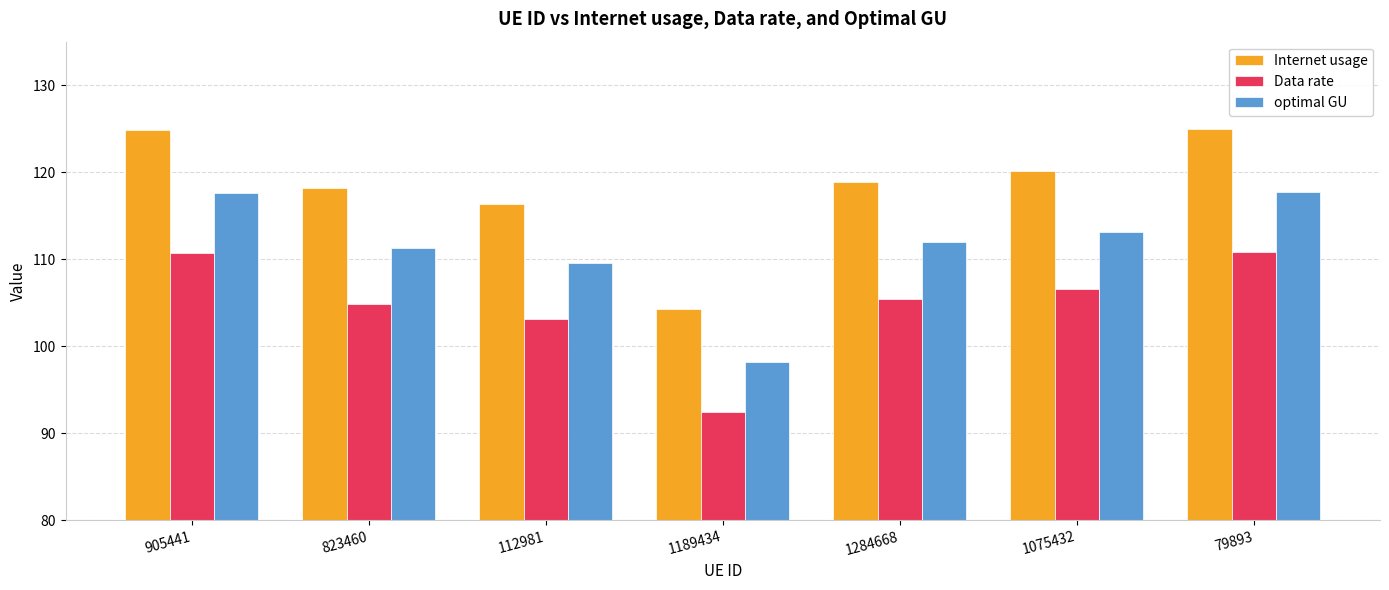

Is the value of optimal GU at 1284668 greater than the value of Data rate at 1284668?

Yes